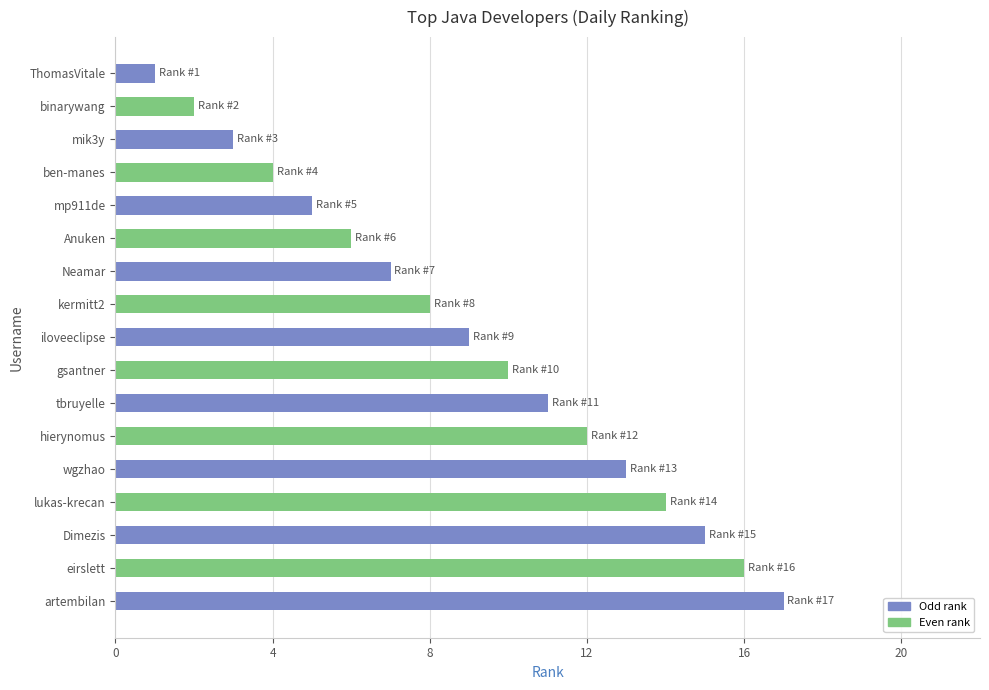

At which category does the chart reach its peak across all series?

artembilan